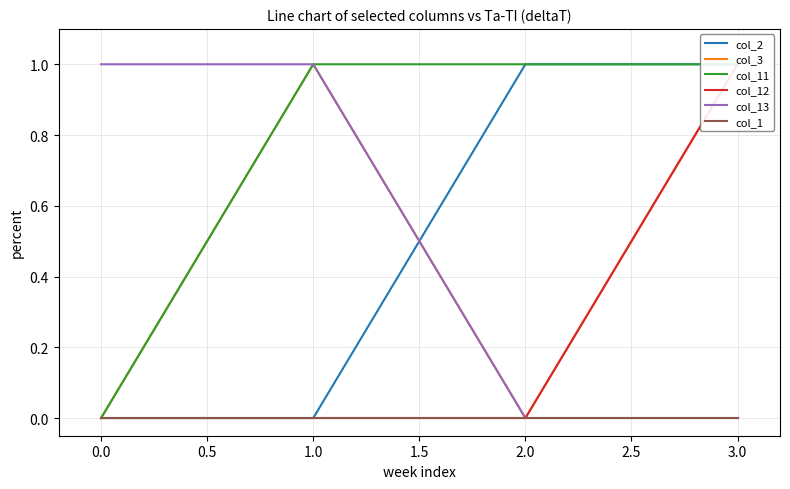

Is it true that col_13 equals 0 at 2.0?

True